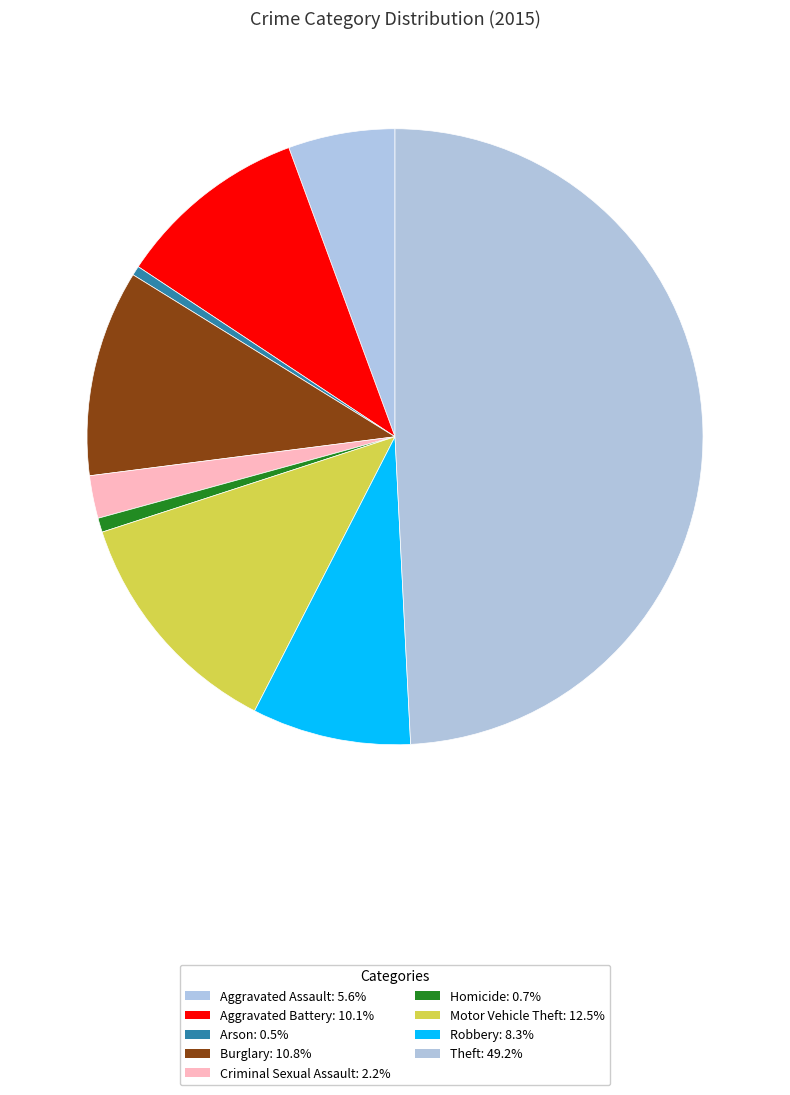

Count the number of slices in the pie.

9